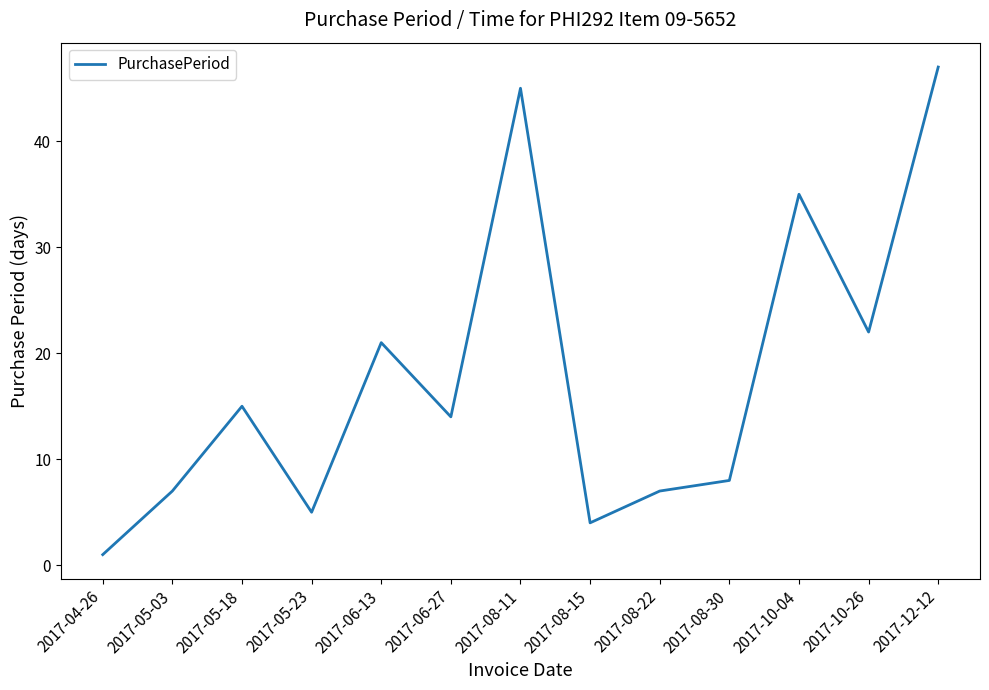

Reading left to right, extract all data points from this chart.

2017-04-26=1	2017-05-03=7	2017-05-18=15	2017-05-23=5	2017-06-13=21	2017-06-27=14	2017-08-11=45	2017-08-15=4	2017-08-22=7	2017-08-30=8	2017-10-04=35	2017-10-26=22	2017-12-12=47